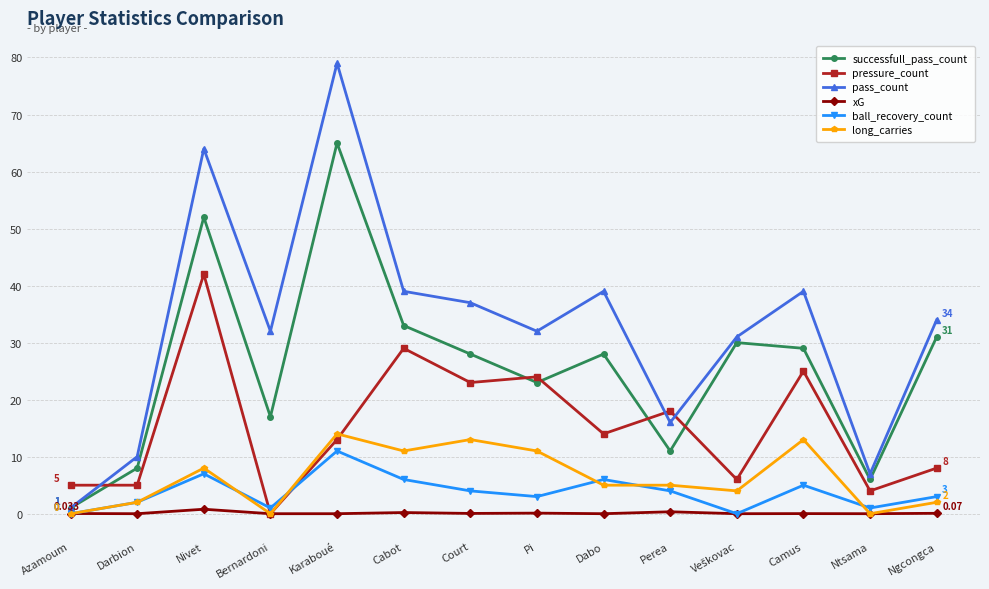

What are all the series names shown in the legend?

successfull_pass_count, pressure_count, pass_count, xG, ball_recovery_count, long_carries